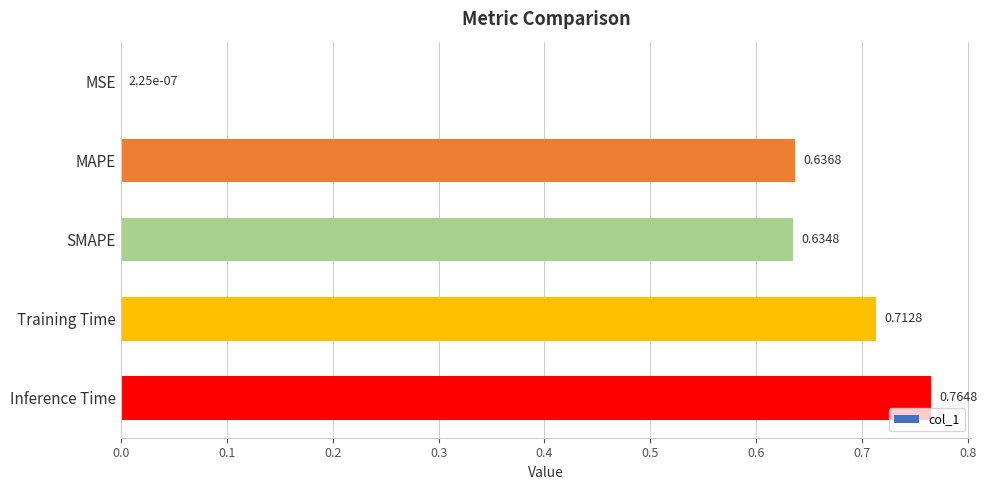

Where is the data nearest to the value 0?

MSE